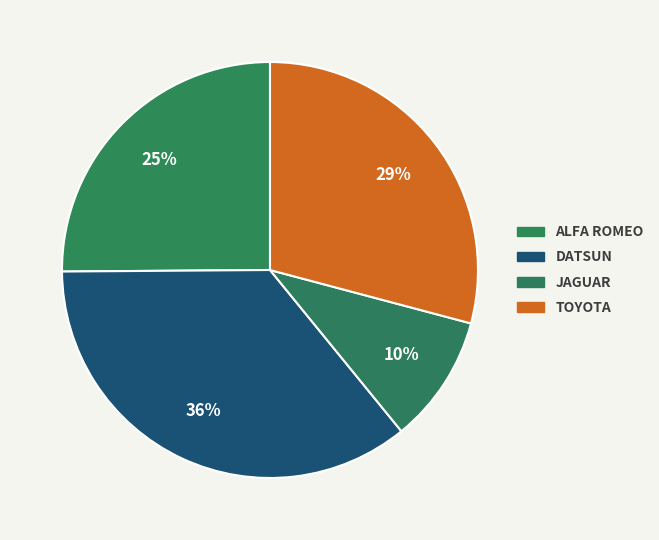

Does TOYOTA represent more than half of the total?

No